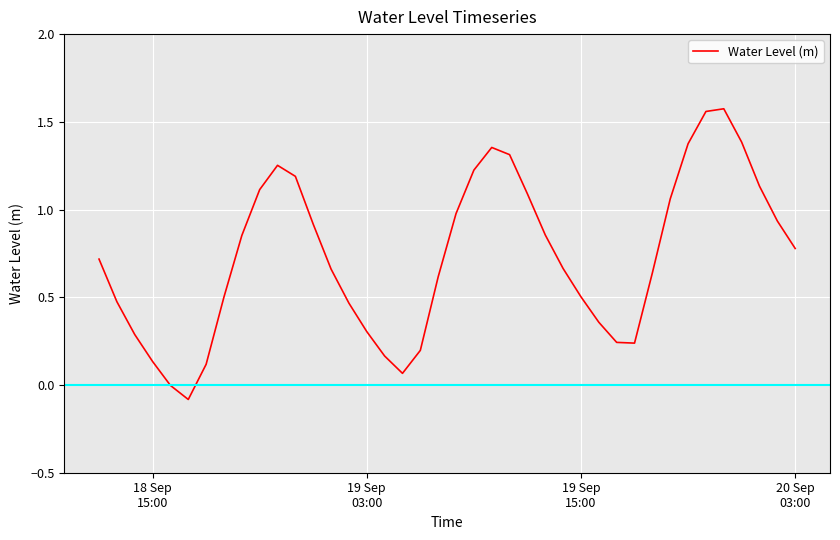

What is the difference between the maximum and minimum values?

1.7